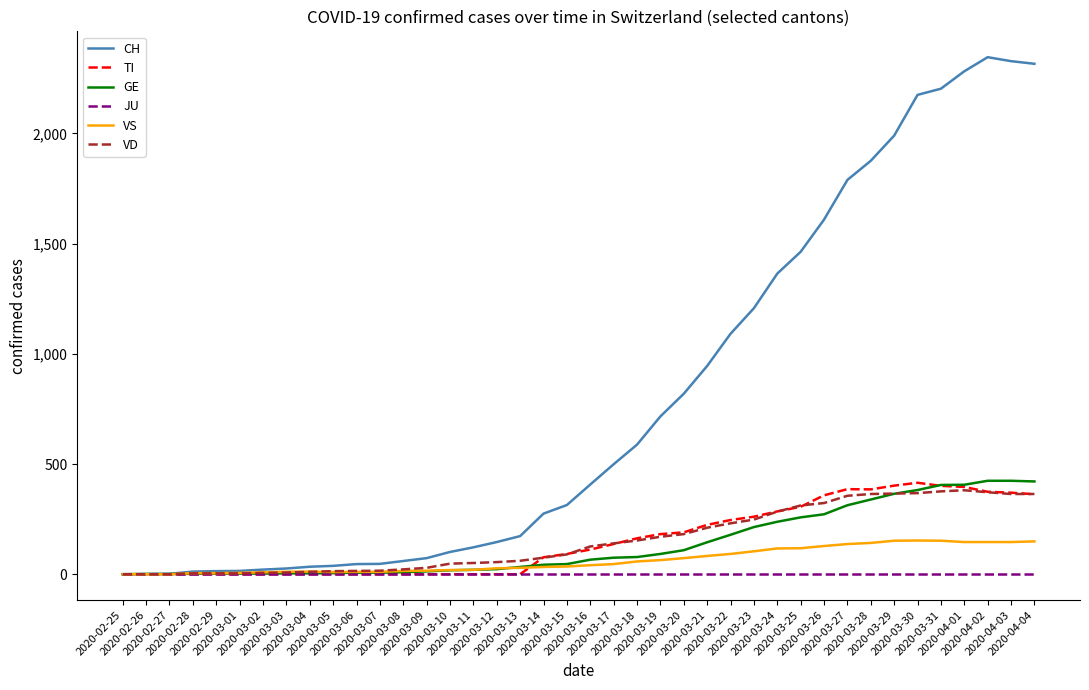

What is the maximum value shown in the chart?

2346